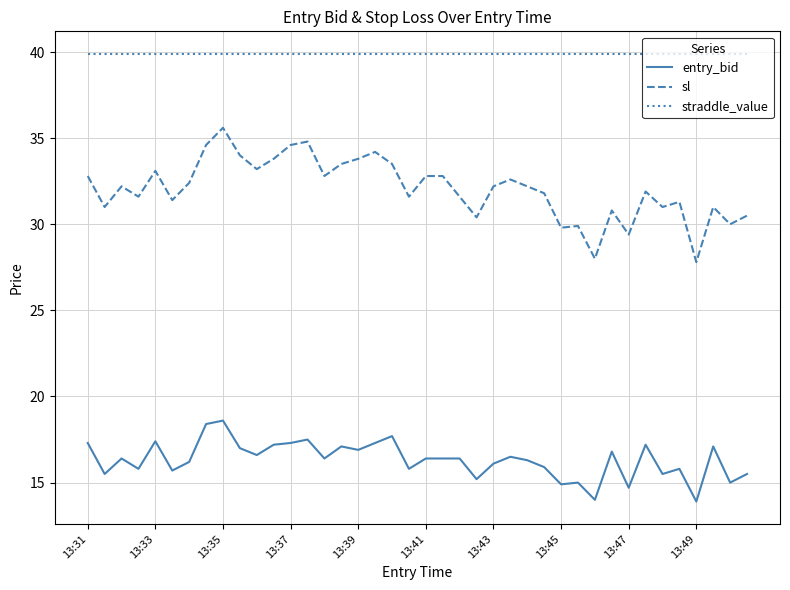

What is the highest value of the sl series?

35.6